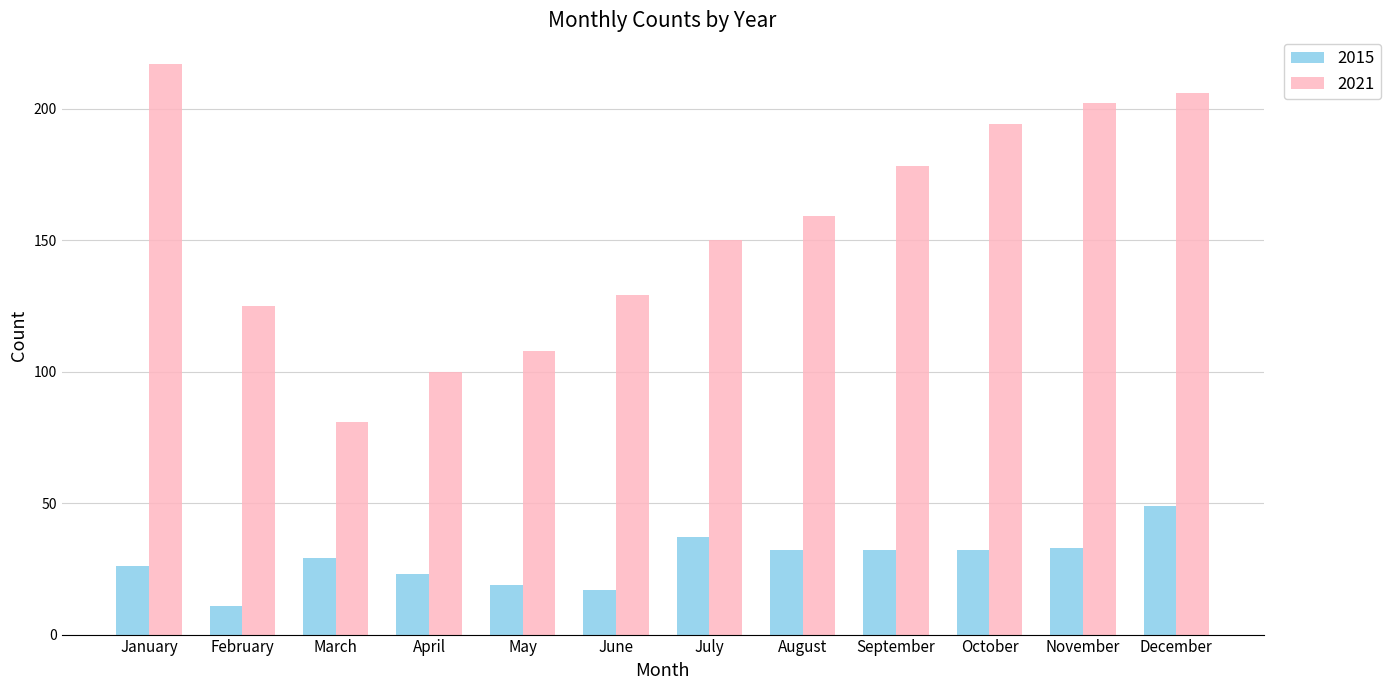

What is the value of the 2015 bar at the 12th from the left?

49